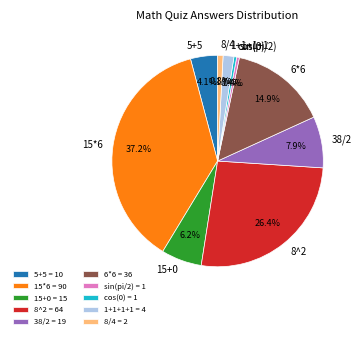

How many segments does this pie chart have?

10